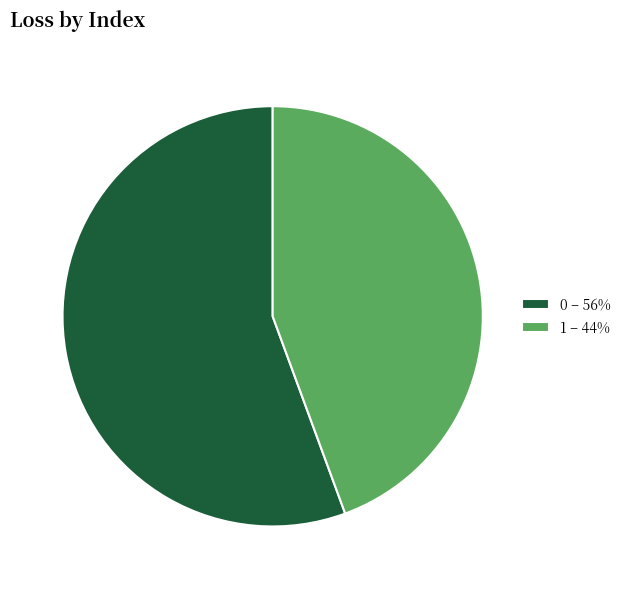

Which category has the smallest portion of the pie?

1